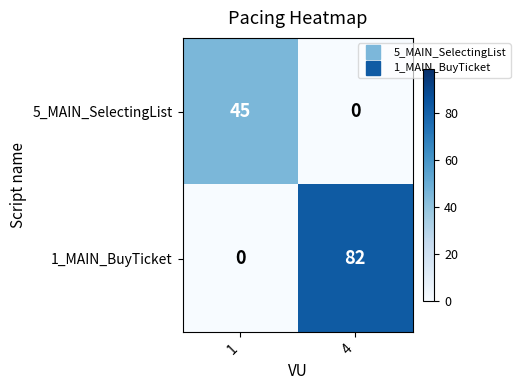

Reading left to right, extract all data points from this chart.

5_MAIN_SelectingList: 45	0
1_MAIN_BuyTicket: 0	82